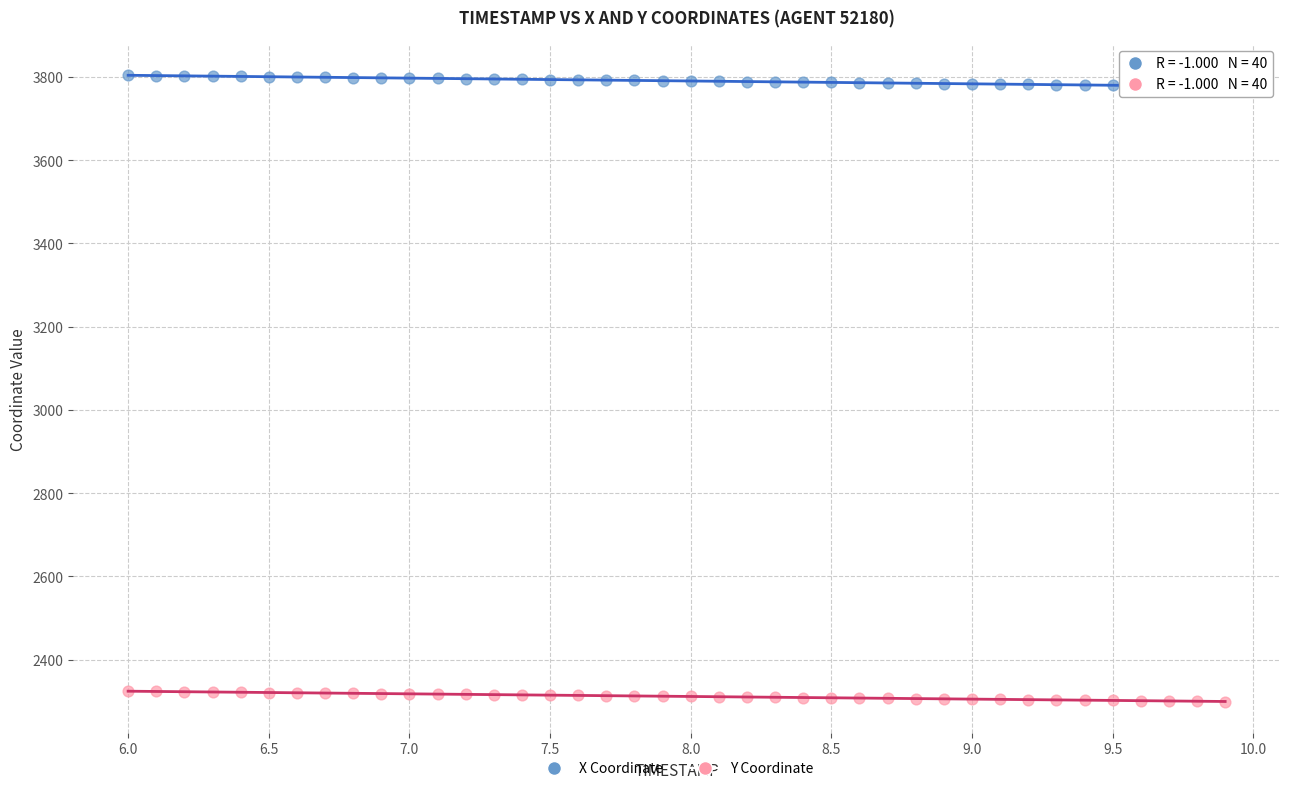

Across all data points, what is the range of Y values (max minus min)?

1504.3